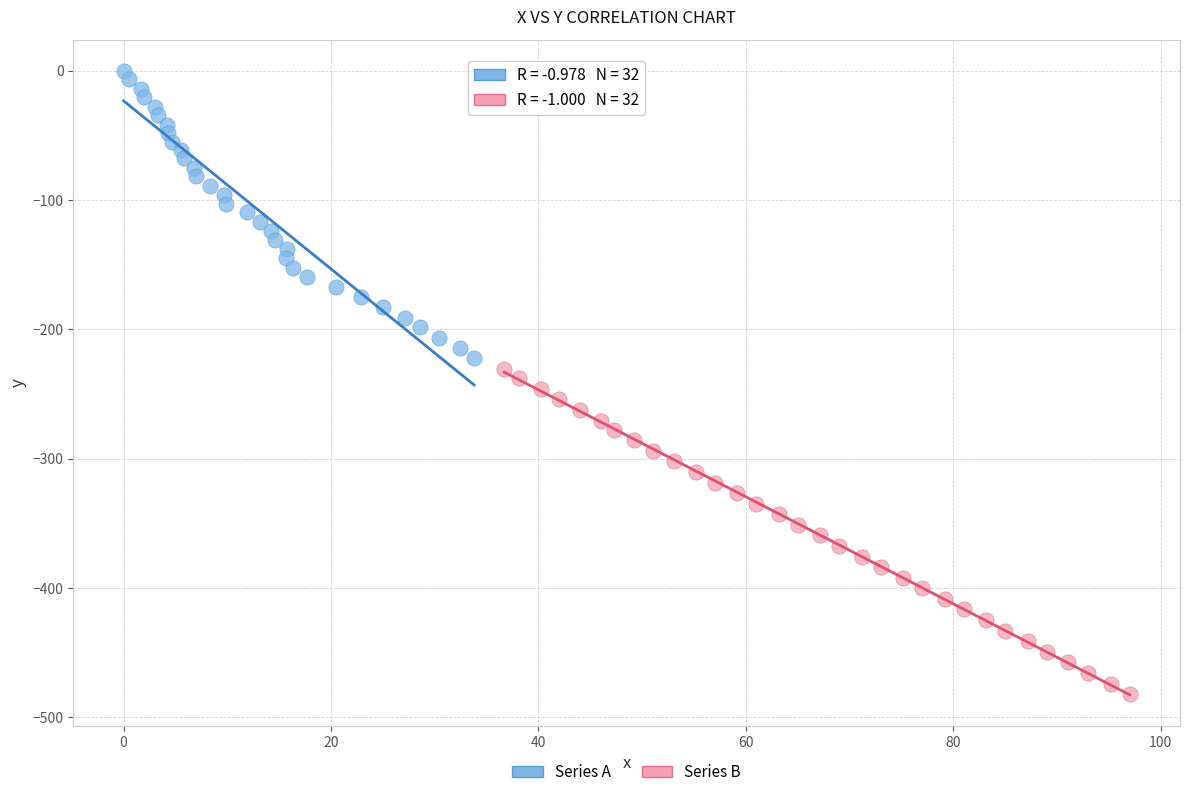

Which series has the widest spread of Y values?

Series B